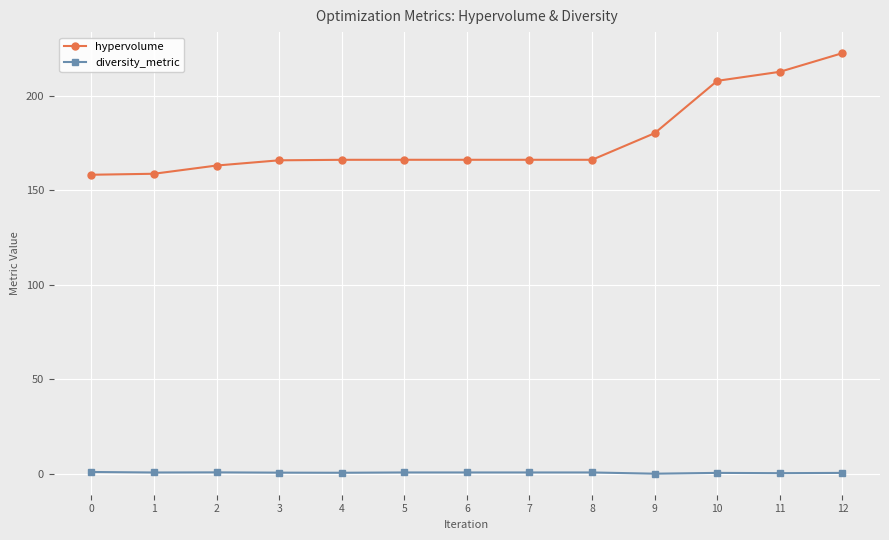

Which category has the highest value in the hypervolume series?

12